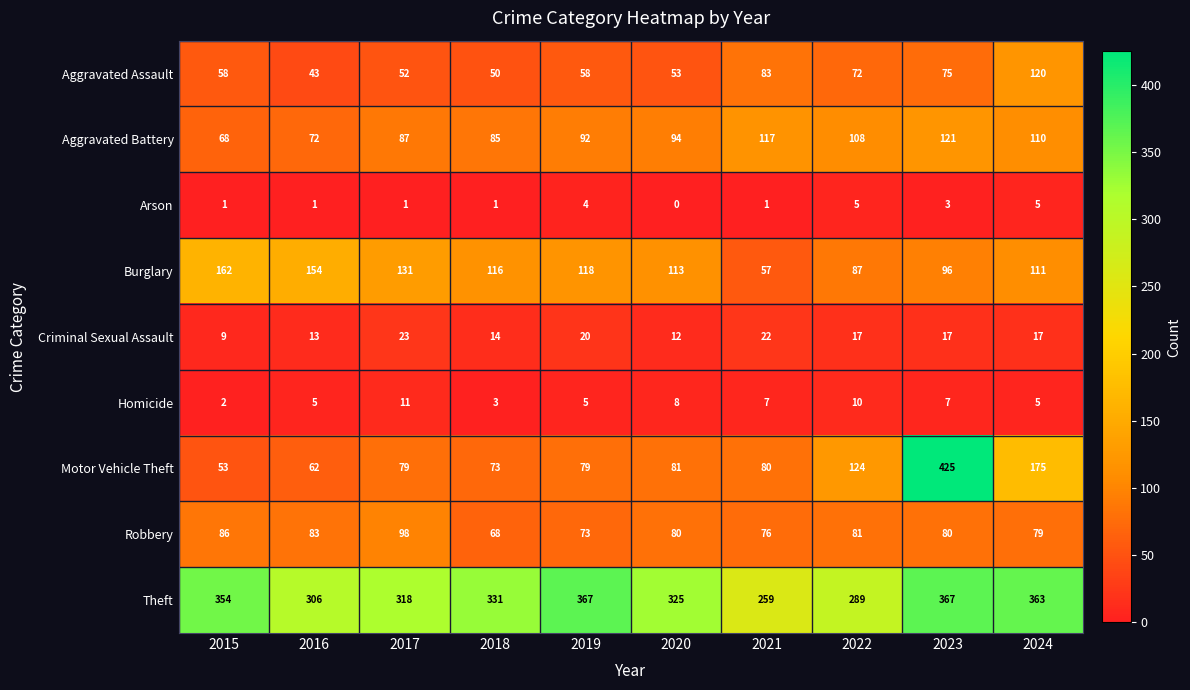

At which label does Robbery first exceed 80?

2015